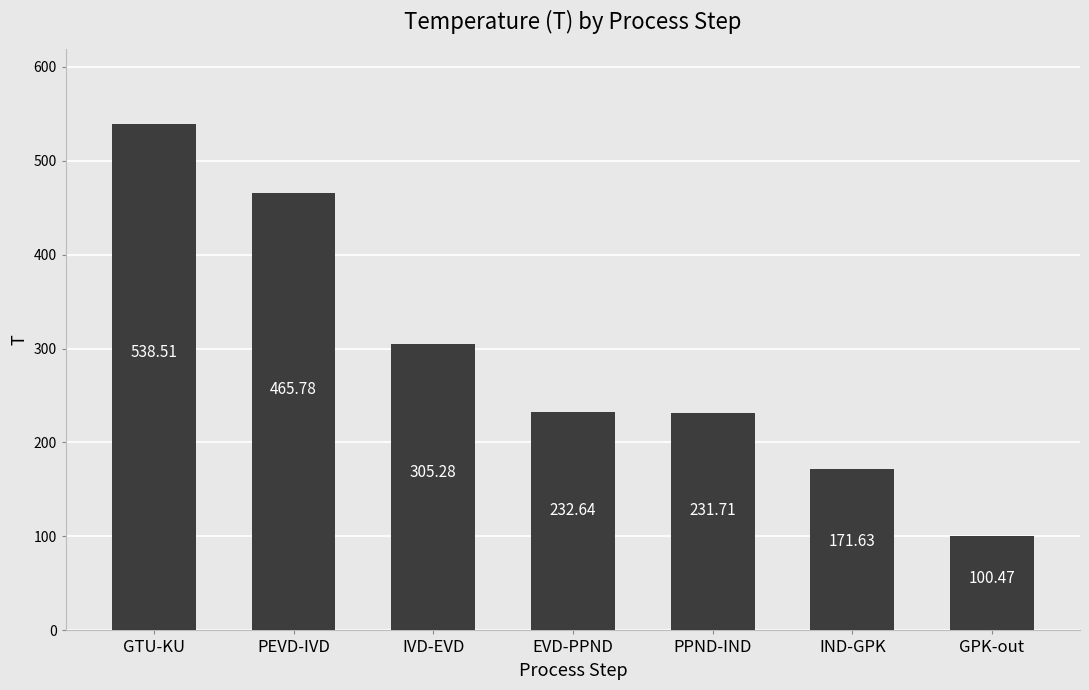

List the labels in order of value, smallest first.

GPK-out, IND-GPK, PPND-IND, EVD-PPND, IVD-EVD, PEVD-IVD, GTU-KU